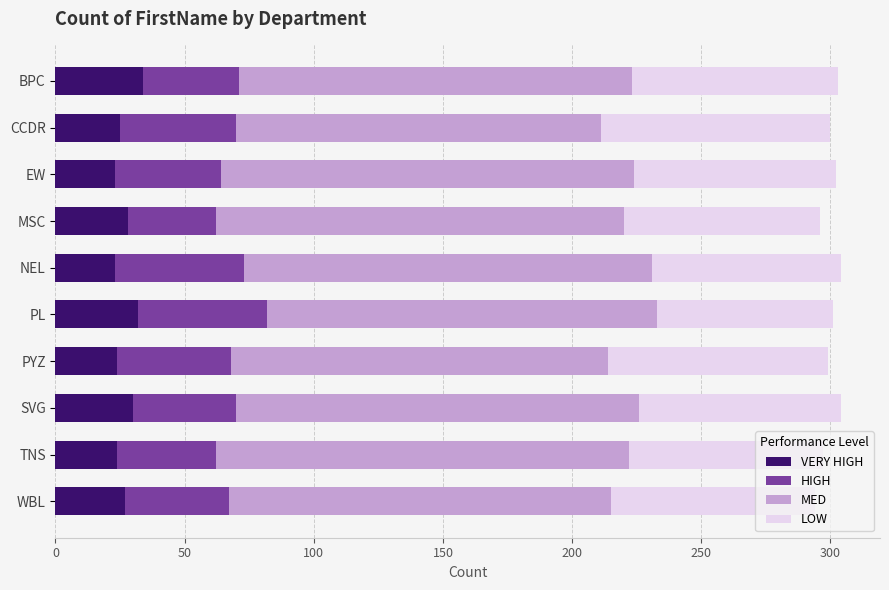

How many categories are shown in the chart?

10